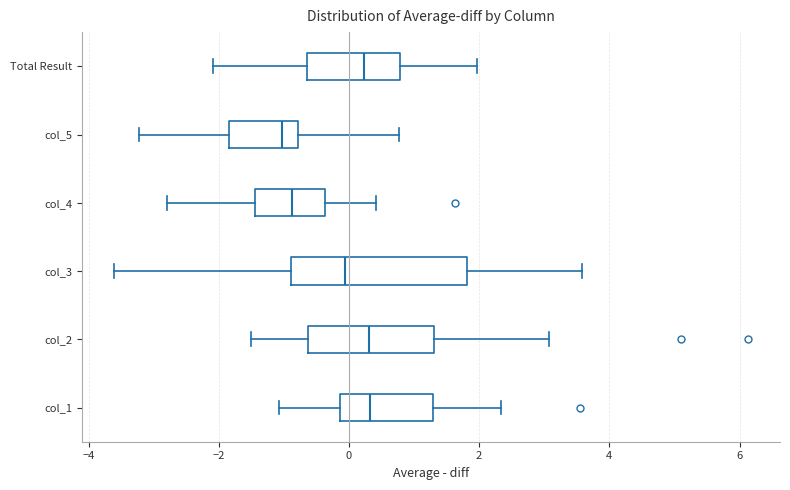

Reading bottom to top, transcribe this box plot: for each box, give where its median line is, the range the box spans, and where its two whiskers end, as read against the x-axis. The values are not printed on the chart, so give them approximately, as read against the axis.

col_1: median 0.4, box -0.2 to 1.2, whiskers -1.0 to 2.4
col_2: median 0.4, box -0.6 to 1.4, whiskers -1.4 to 3.0
col_3: median 0.0, box -0.8 to 1.8, whiskers -3.6 to 3.6
col_4: median -0.8, box -1.4 to -0.4, whiskers -2.8 to 0.4
col_5: median -1.0, box -1.8 to -0.8, whiskers -3.2 to 0.8
Total Result: median 0.2, box -0.6 to 0.8, whiskers -2.0 to 2.0